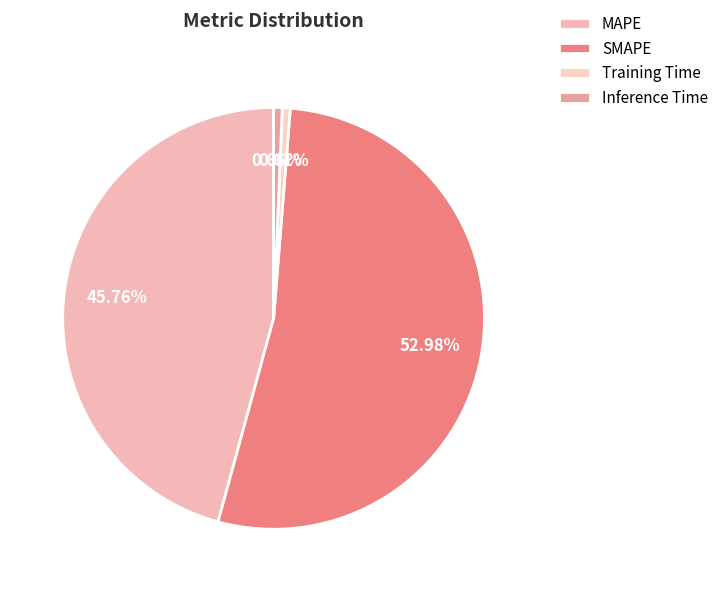

What percentage is the Inference Time slice, to the nearest percent?

1%